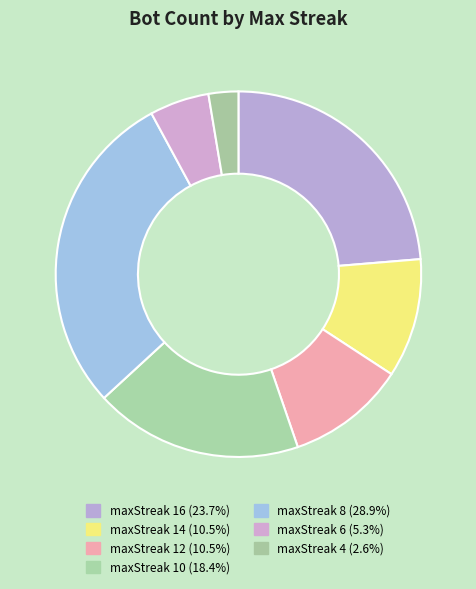

What is the ratio of the value at maxStreak 6 to the value at maxStreak 14?

0.5